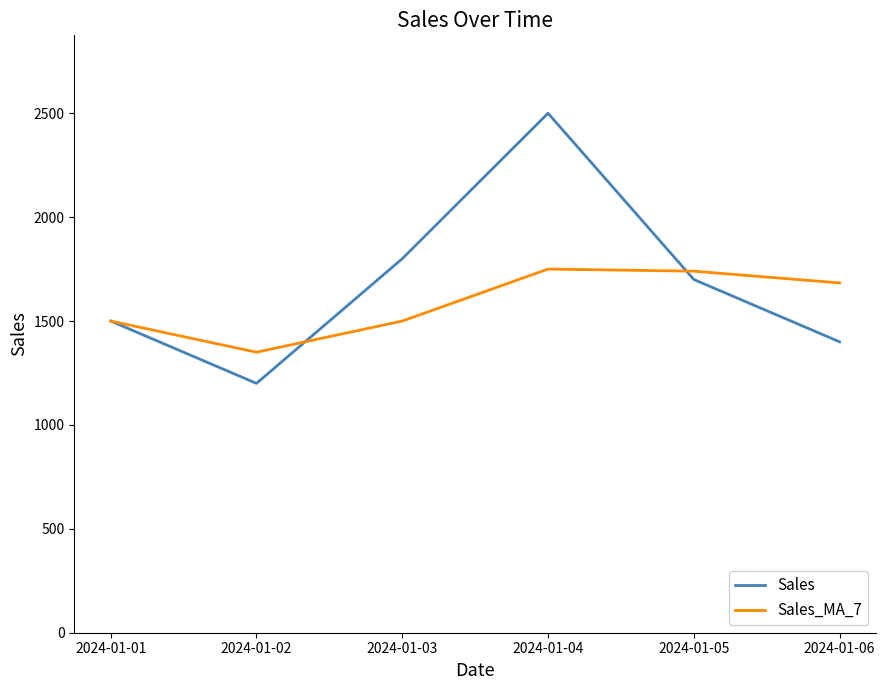

List the labels in order of Sales value, smallest first.

2024-01-02, 2024-01-06, 2024-01-01, 2024-01-05, 2024-01-03, 2024-01-04